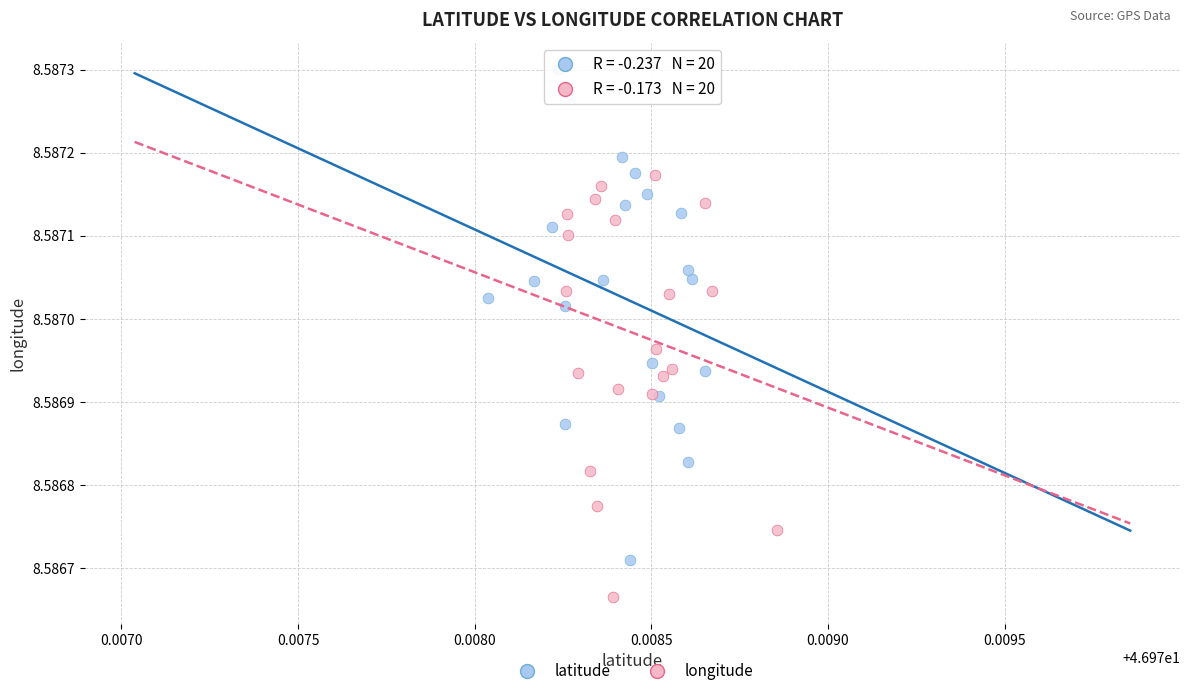

Which series reaches the maximum Y coordinate?

latitude